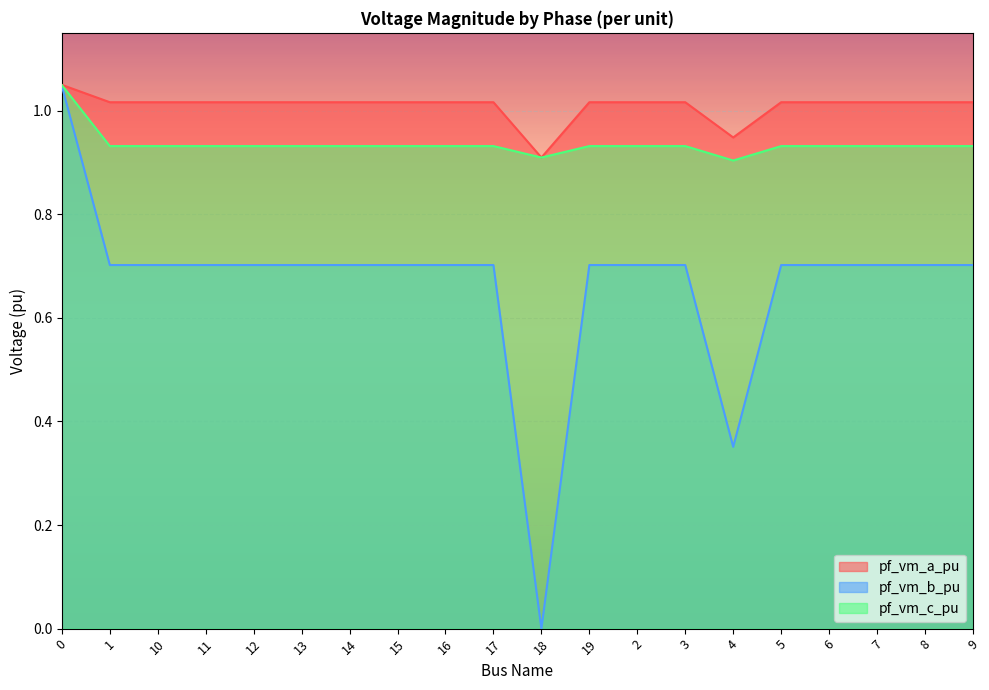

Reading left to right, what are all the values shown in this chart?

pf_vm_a_pu: 0=1.0	1=1.0	10=1.0	11=1.0	12=1.0	13=1.0	14=1.0	15=1.0	16=1.0	17=1.0	18=0.9	19=1.0	2=1.0	3=1.0	4=0.9	5=1.0	6=1.0	7=1.0	8=1.0	9=1.0
pf_vm_b_pu: 0=1.0	1=0.7	10=0.7	11=0.7	12=0.7	13=0.7	14=0.7	15=0.7	16=0.7	17=0.7	18=0.0	19=0.7	2=0.7	3=0.7	4=0.4	5=0.7	6=0.7	7=0.7	8=0.7	9=0.7
pf_vm_c_pu: 0=1.0	1=0.9	10=0.9	11=0.9	12=0.9	13=0.9	14=0.9	15=0.9	16=0.9	17=0.9	18=0.9	19=0.9	2=0.9	3=0.9	4=0.9	5=0.9	6=0.9	7=0.9	8=0.9	9=0.9